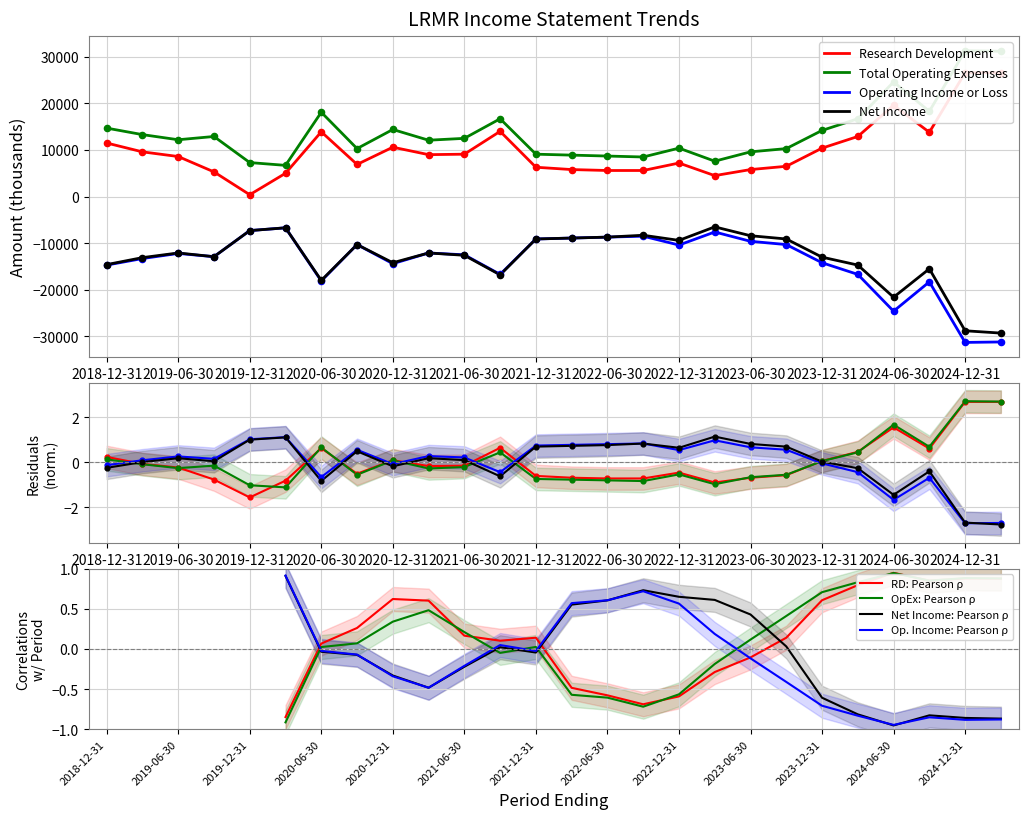

Which series reaches the minimum Y coordinate?

Operating Income or Loss